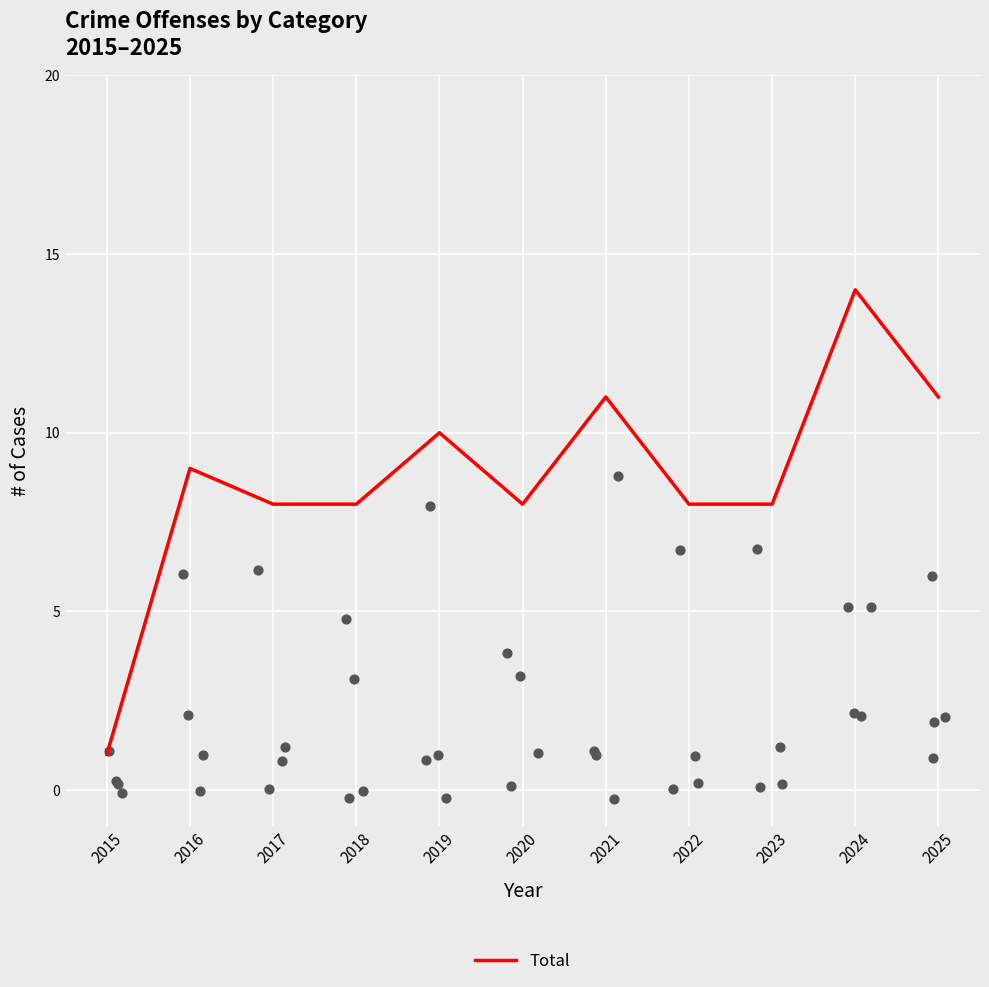

Between 2021 and 2020, which is larger?

2021